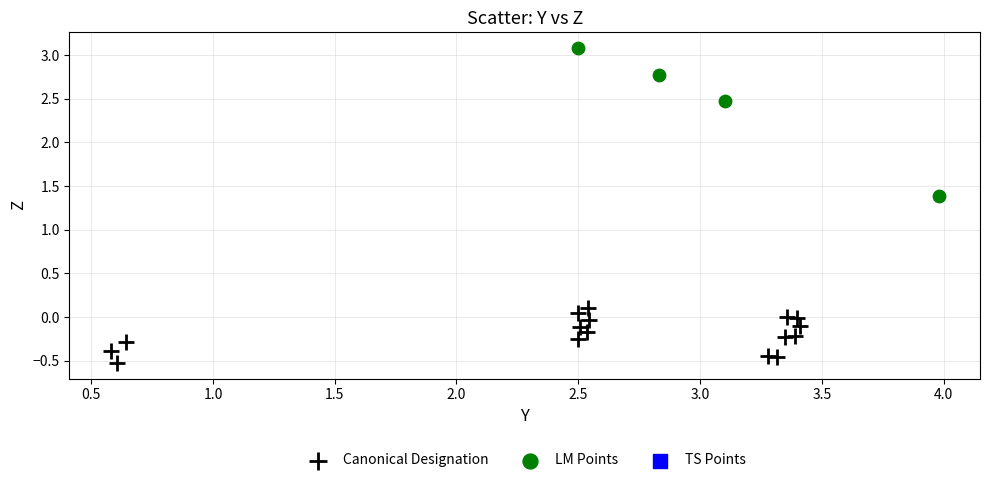

Which series contains the lowest Y value?

Canonical Designation